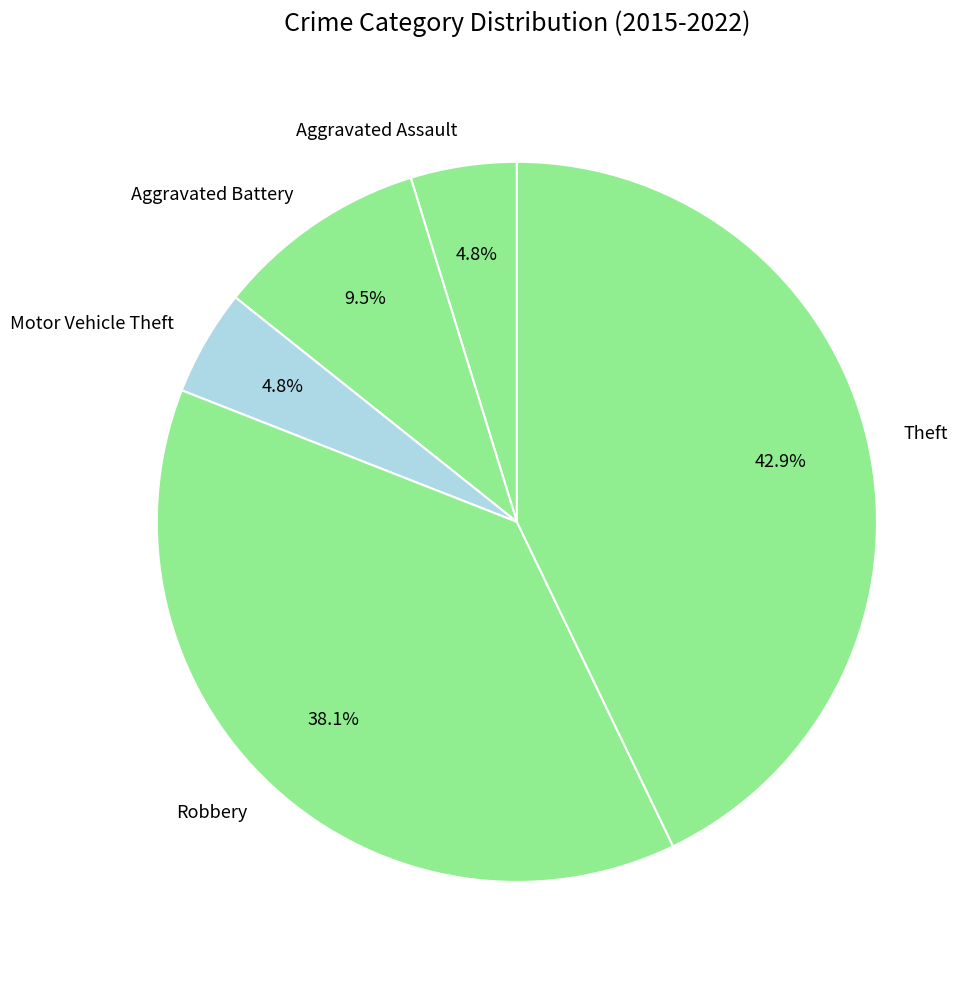

Which slice is the largest?

Theft